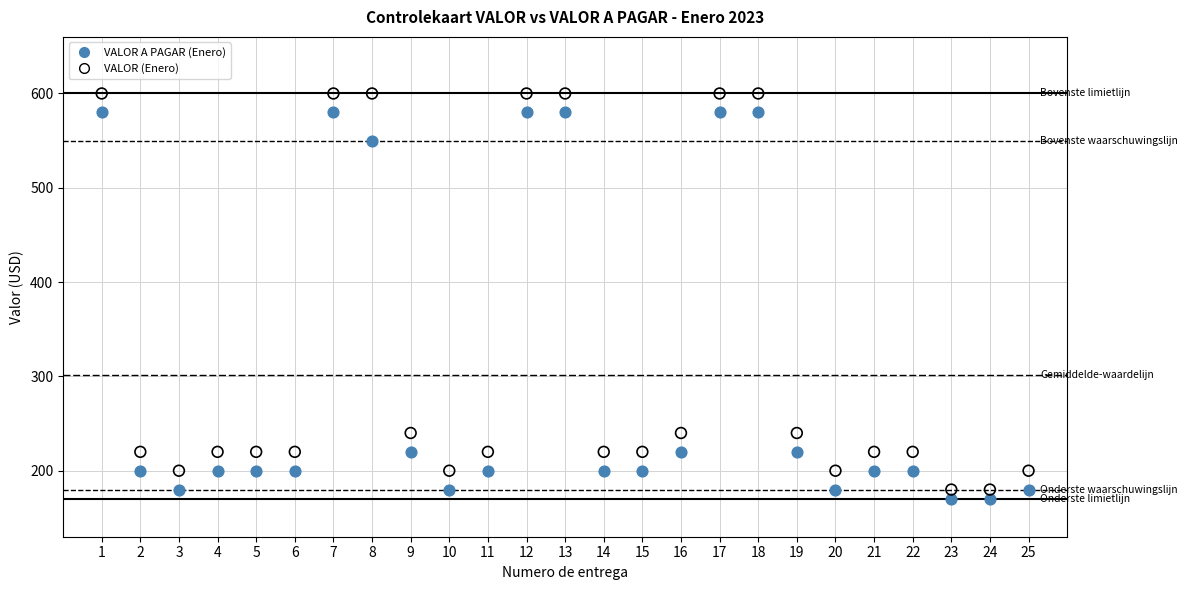

How many data points are displayed?

50